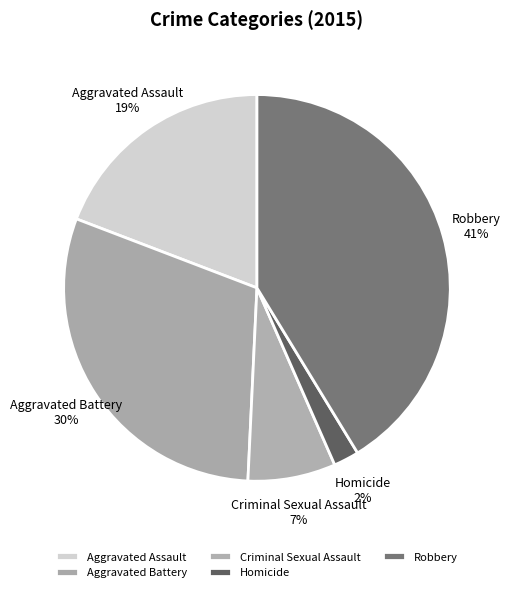

To the nearest percent, what is the difference between the largest and smallest slice percentages?

39%